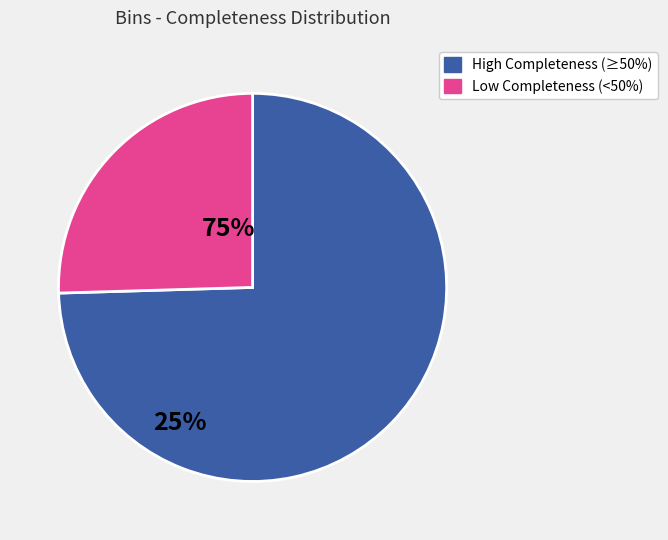

Is there a majority slice in this chart?

Yes